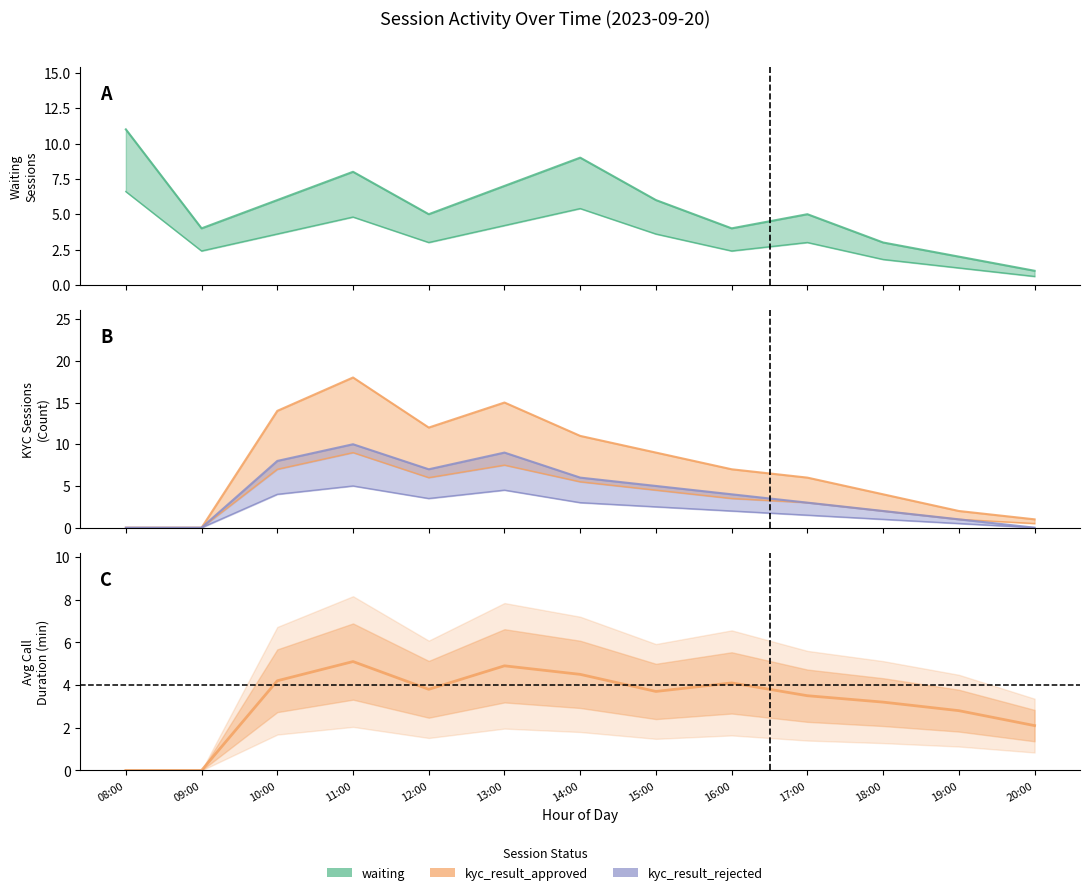

What is the difference between the second highest and second lowest values?

4.9